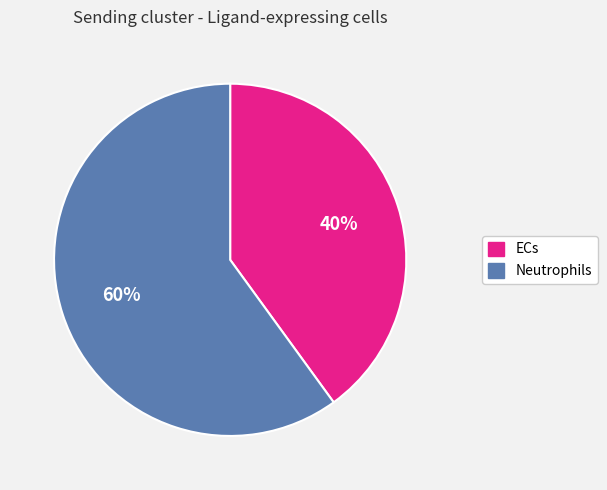

Rank the categories by value from highest to lowest.

Neutrophils, ECs